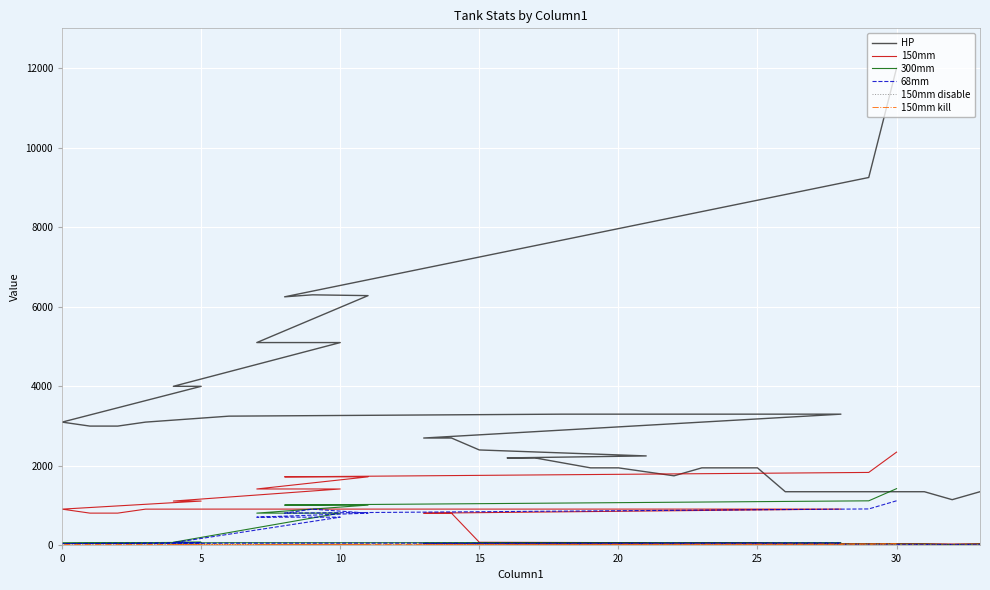

What is the lowest value of the 68mm series?

23